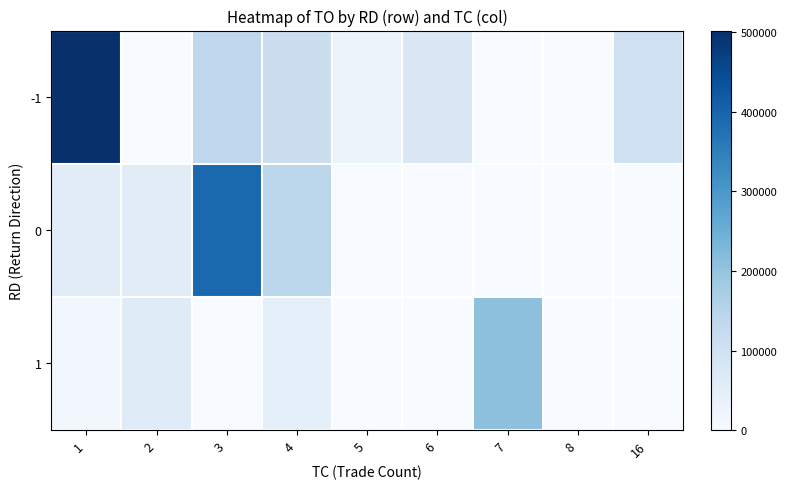

Reading right to left, what are all the values shown in this chart?

-1: 16=103240	8=0	7=0	6=71130	5=30620	4=111000	3=138830	2=0	1=502250
0: 16=0	8=0	7=0	6=0	5=0	4=140000	3=394000	2=55760	1=56000
1: 16=0	8=0	7=209260	6=0	5=0	4=46230	3=0	2=59590	1=11800